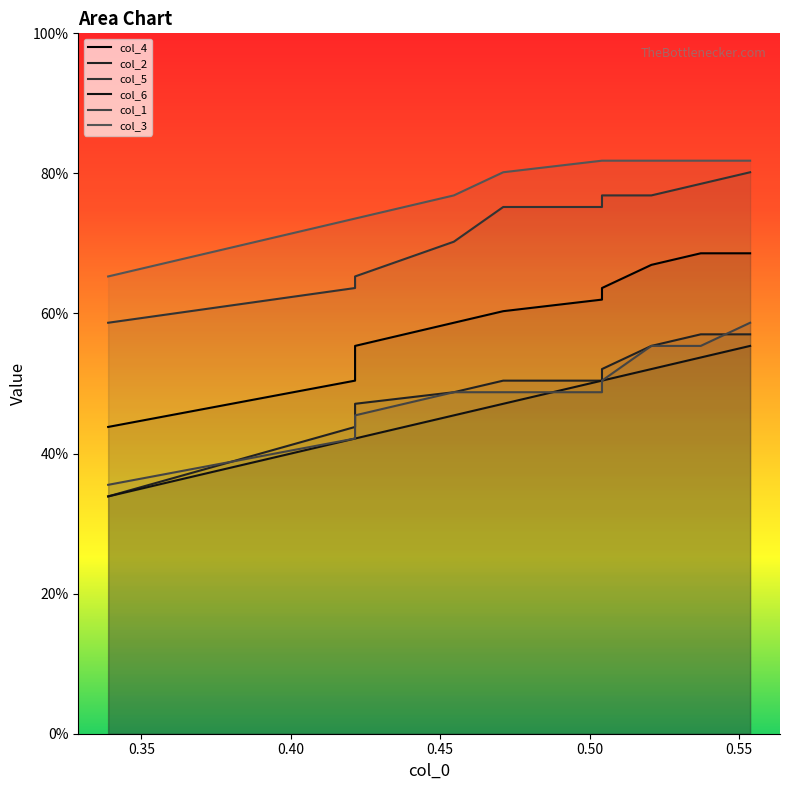

True or false: col_1 and col_3 intersect in this chart.

False